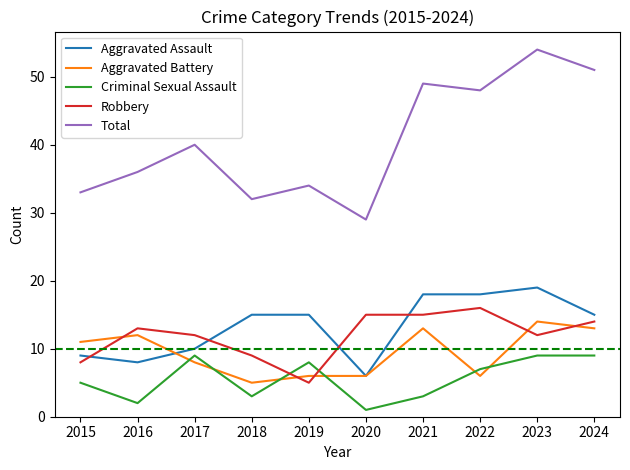

At how many categories does at least one series exceed 20?

10